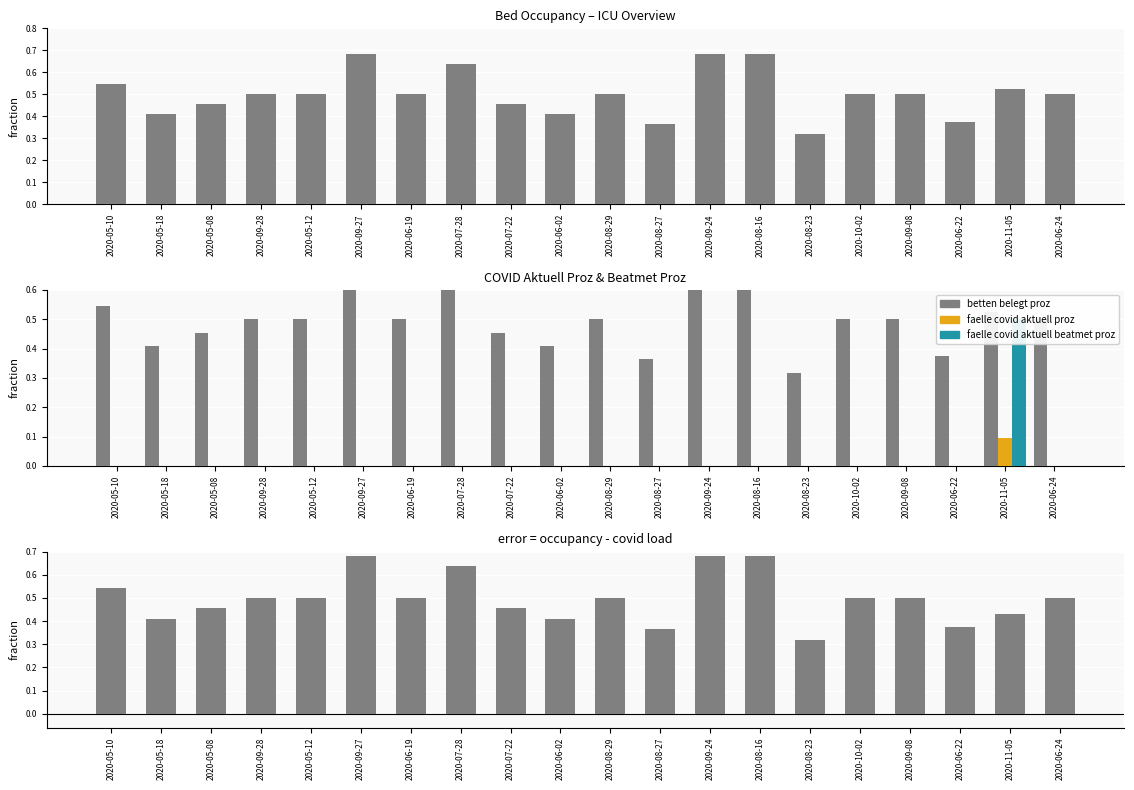

At which category is the sum across all series the highest?

2020-11-05